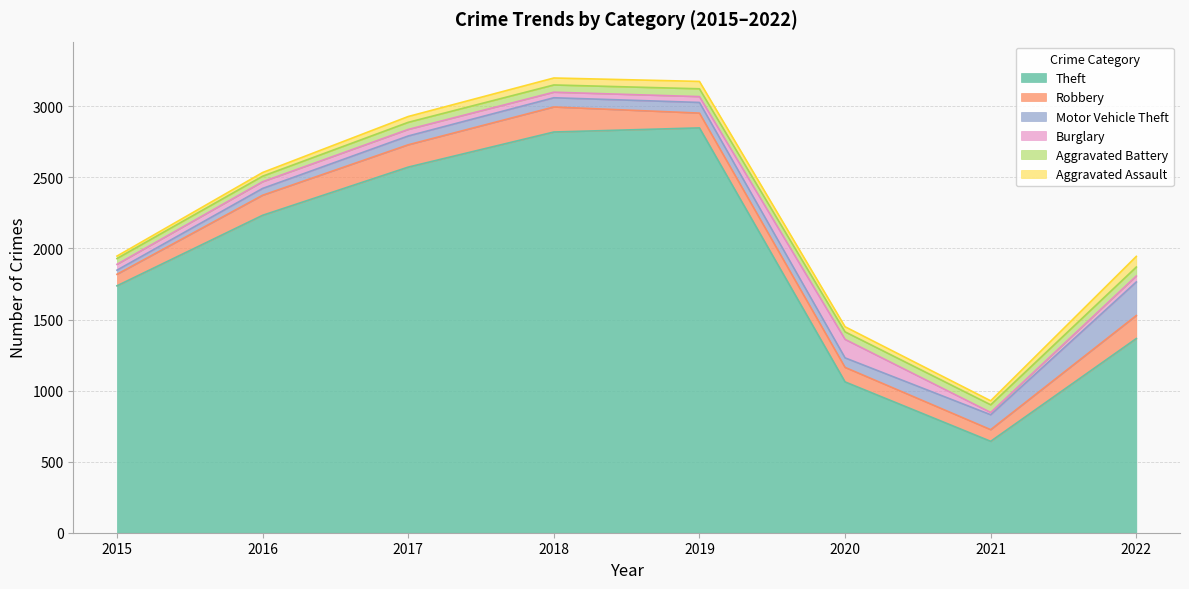

Where is Aggravated Battery nearest to the value 51?

2018